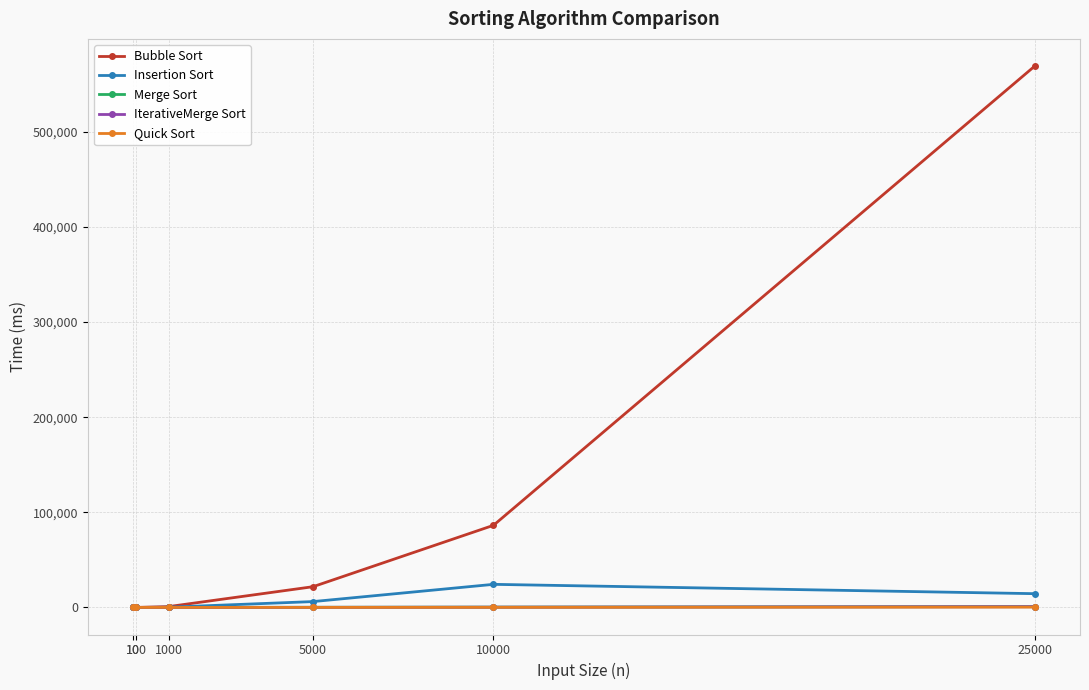

Is it true that Bubble Sort equals 178455 at 25000?

False